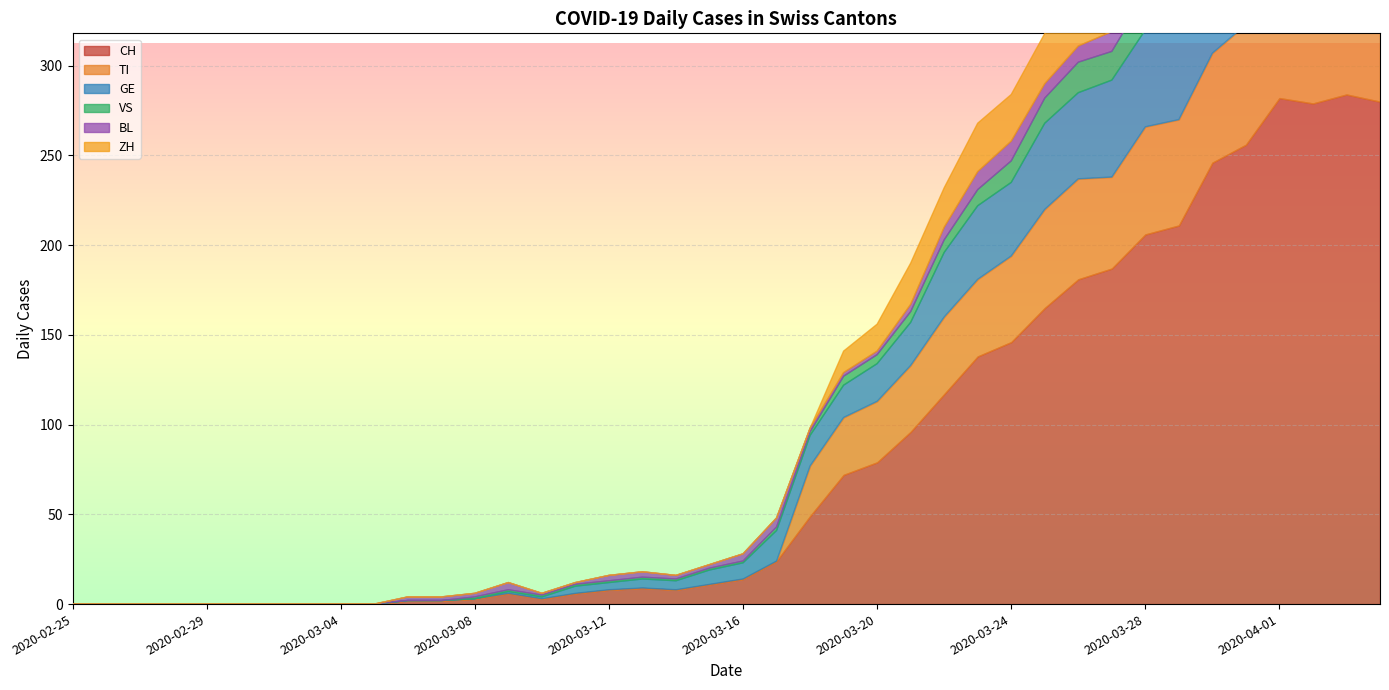

How many values in VS are above zero?

28